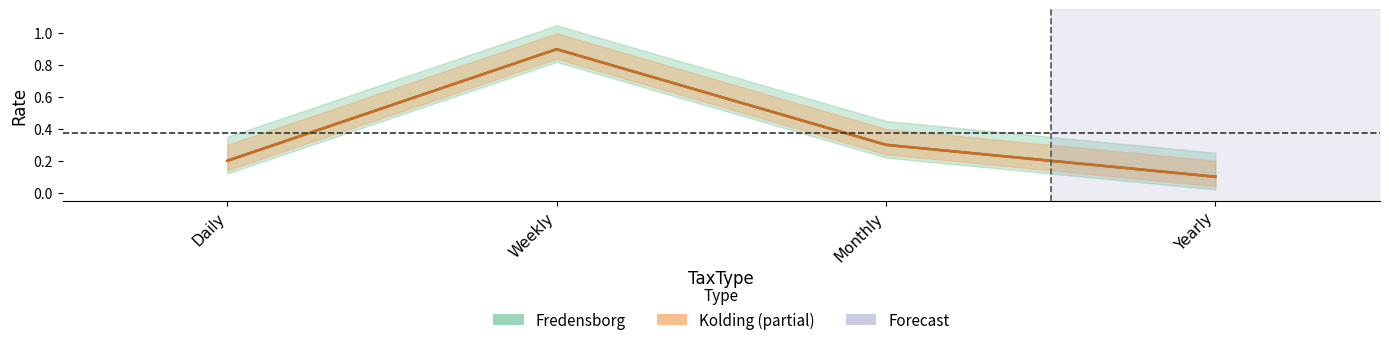

At Weekly, list the series in order from largest to smallest.

Fredensborg, Kolding